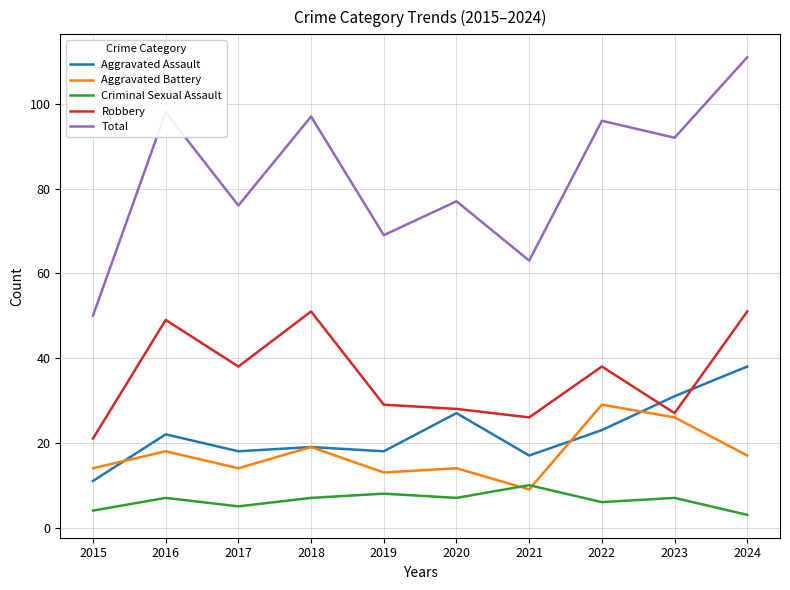

Which series has the widest spread of values?

Total